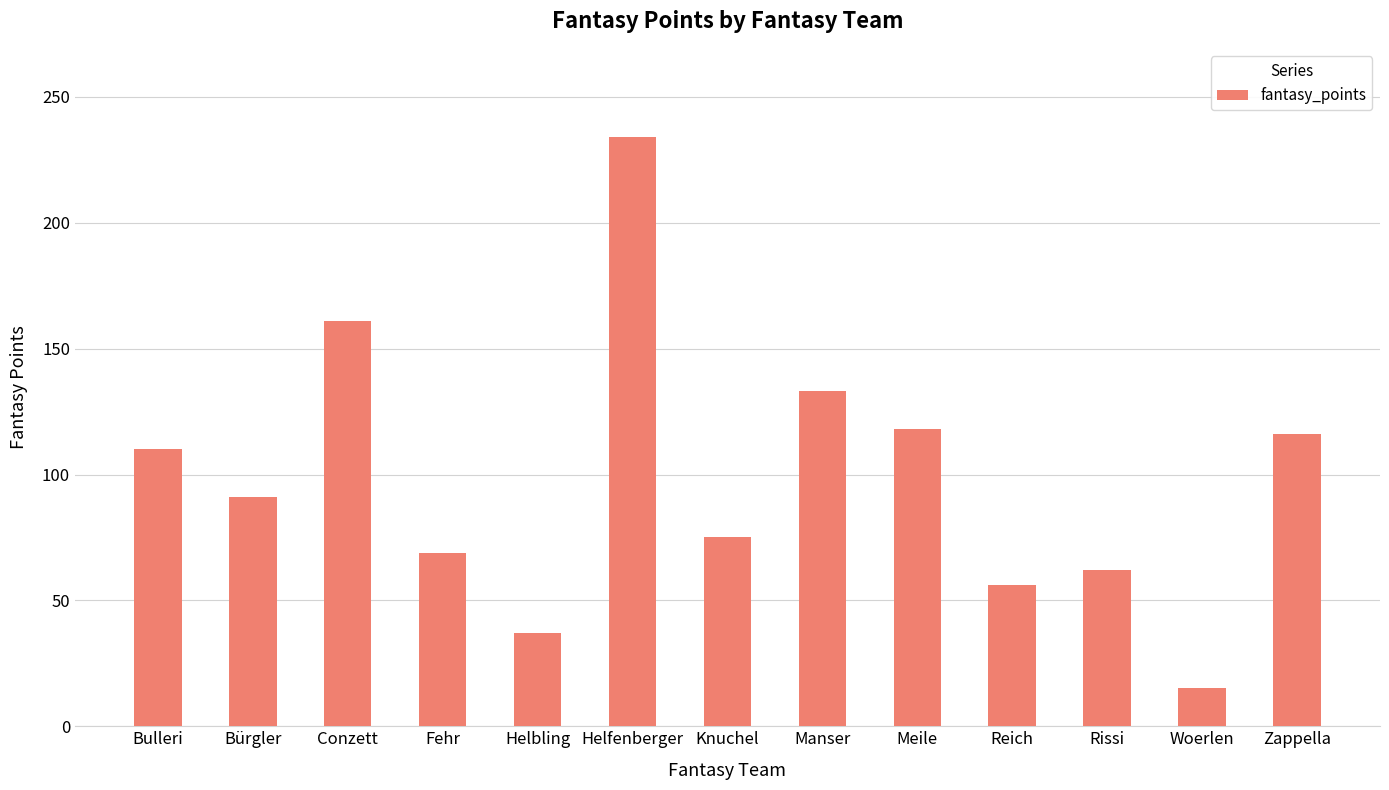

At which label does the data first exceed 91?

Bulleri